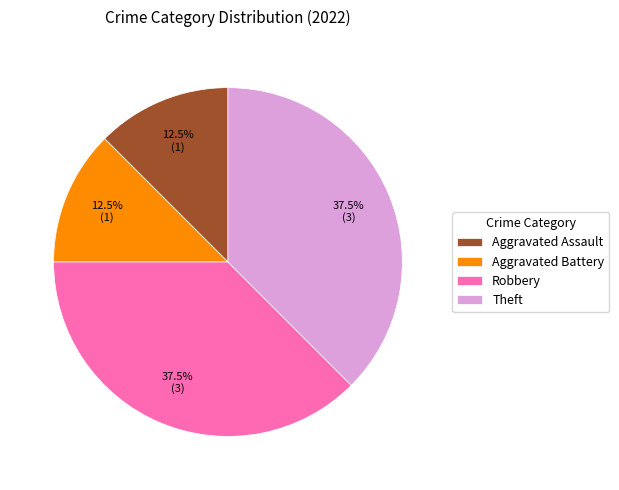

Combined, do Aggravated Assault and Aggravated Battery account for over 50%?

No